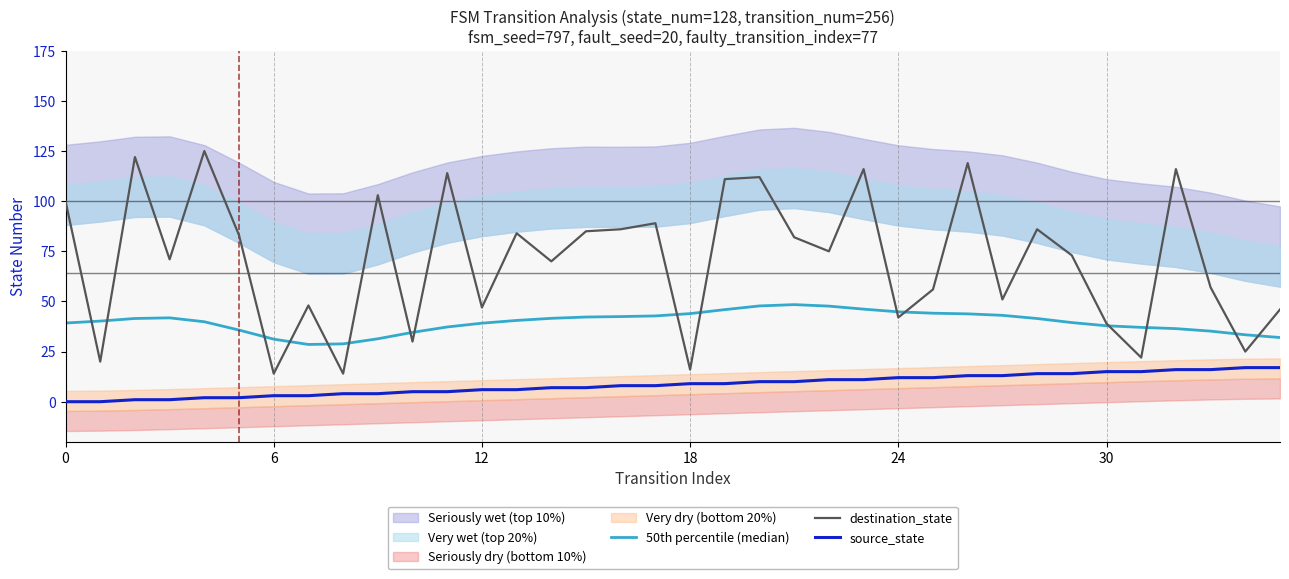

True or false: destination_state and source_state cross at least once.

False